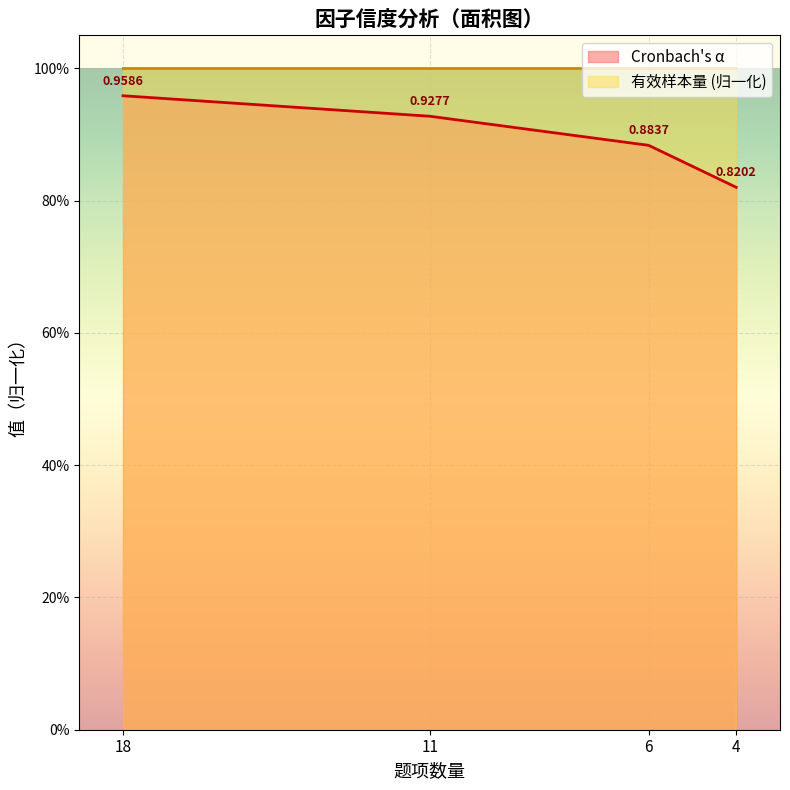

What is the sum of the values at 18 and 11?

1.9